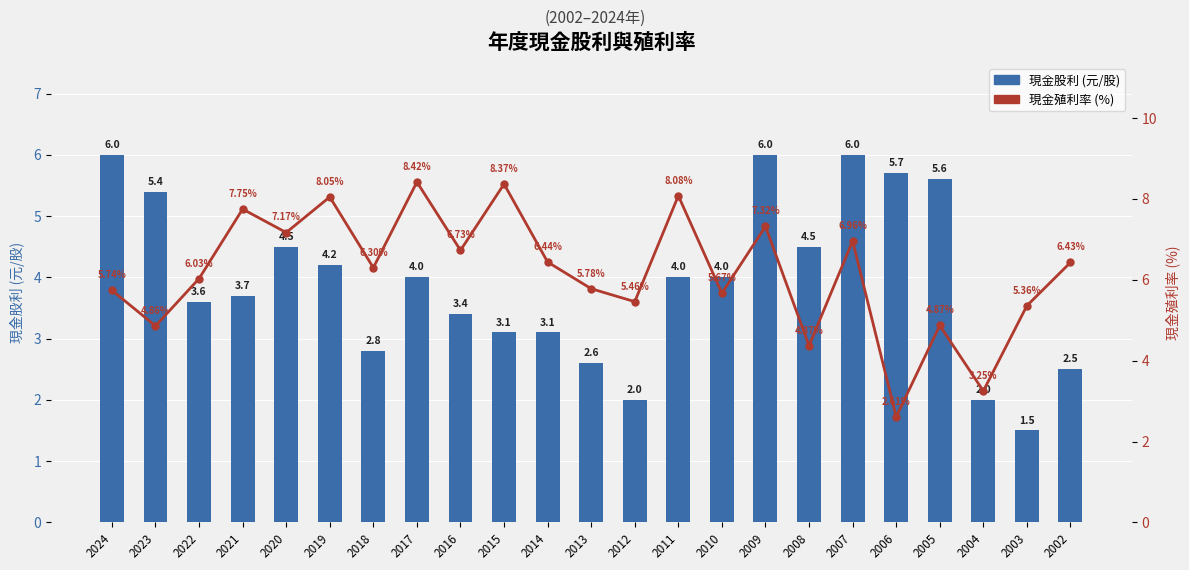

At 2016, list the series in order from smallest to largest.

現金股利 (元/股), 現金殖利率 (%)